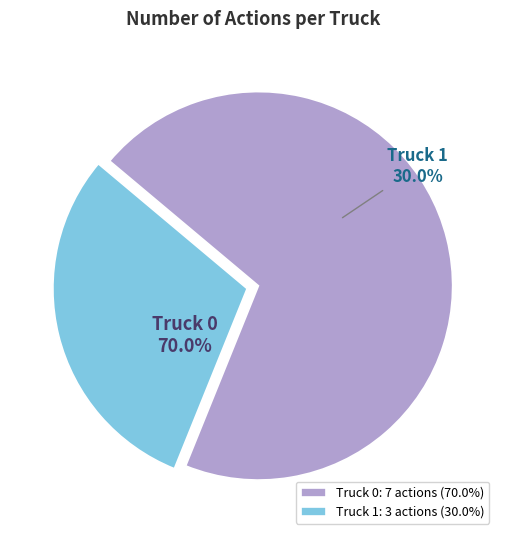

To the nearest percent, what percentage of the pie is Truck 1?

30%